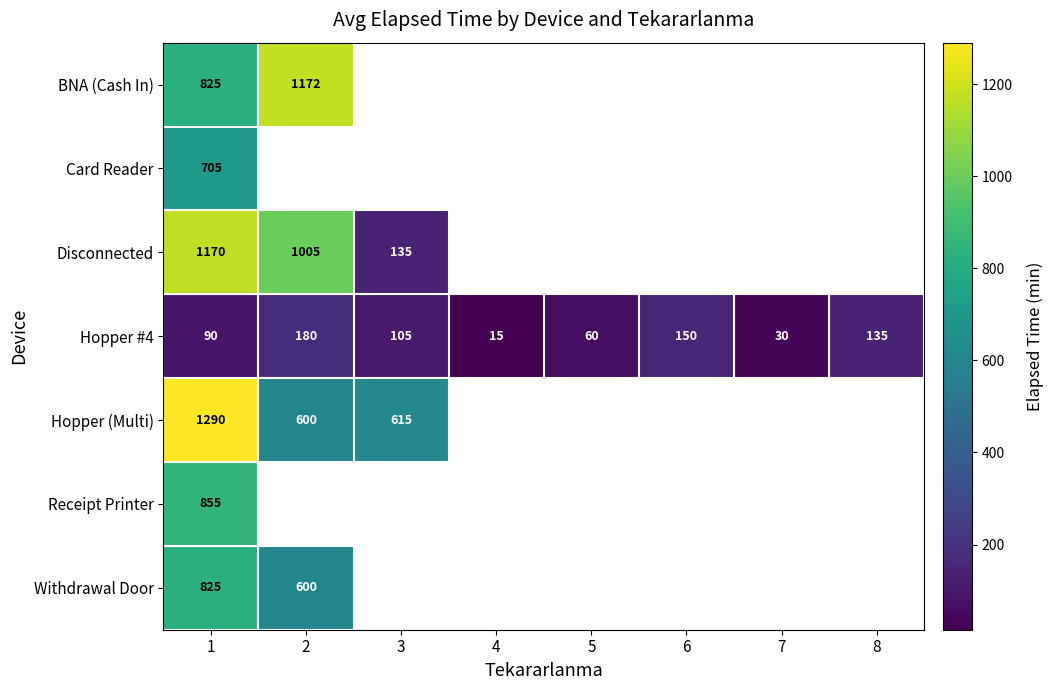

Which has a higher value, 7 or 1?

1